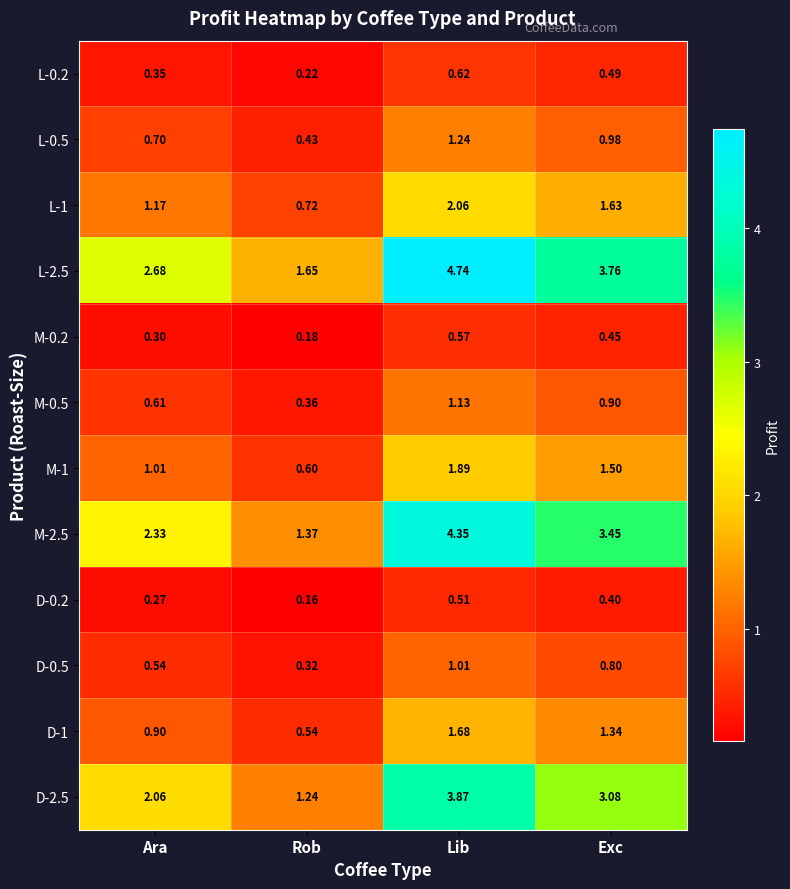

Count the number of data series in this chart.

12